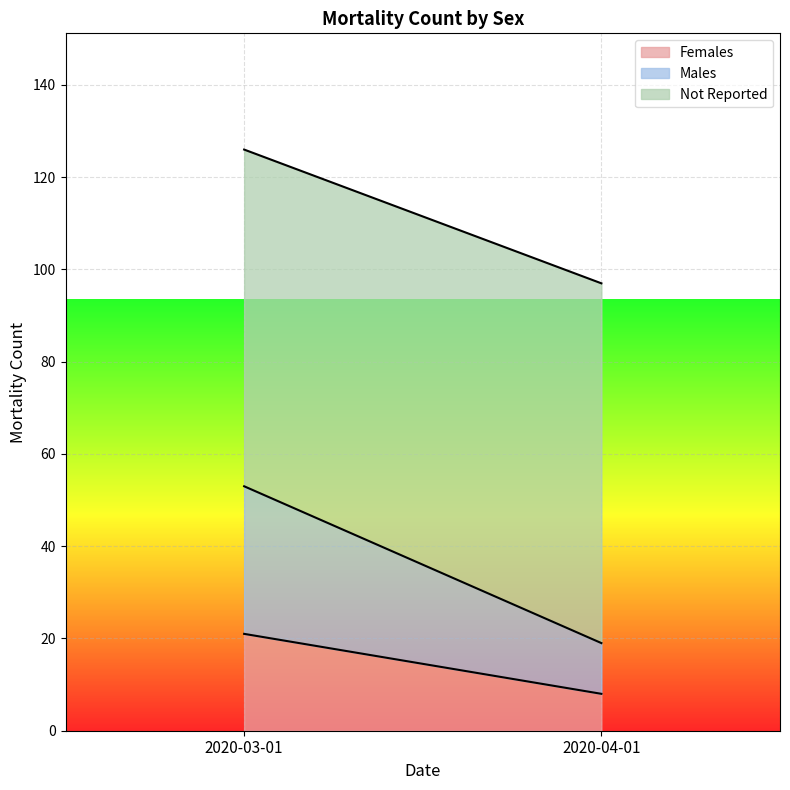

What is the difference between the Males values at 2020-04-01 and 2020-03-01?

21